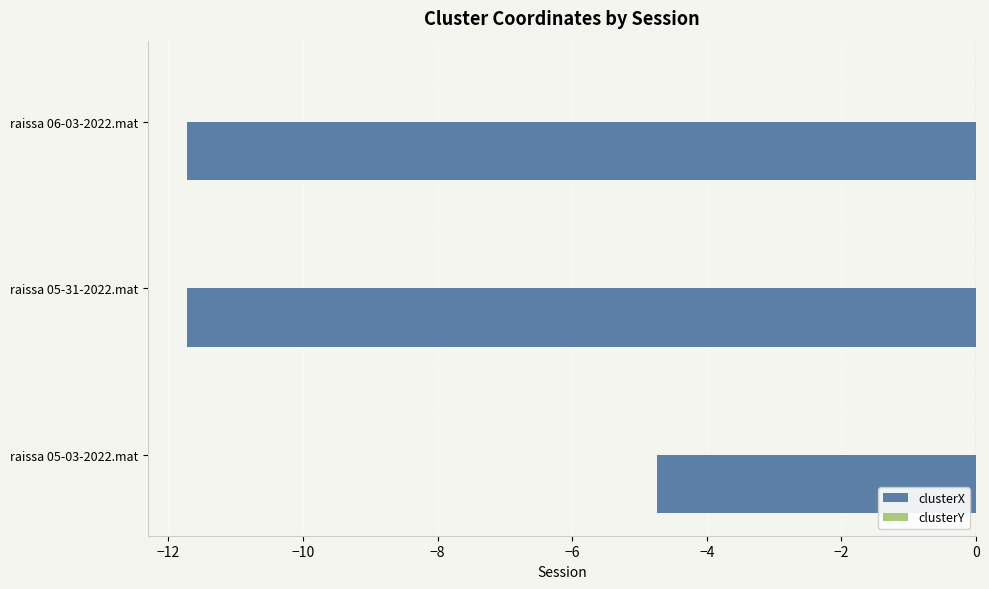

Is it true that clusterX equals -11.7 at raissa 06-03-2022.mat?

True